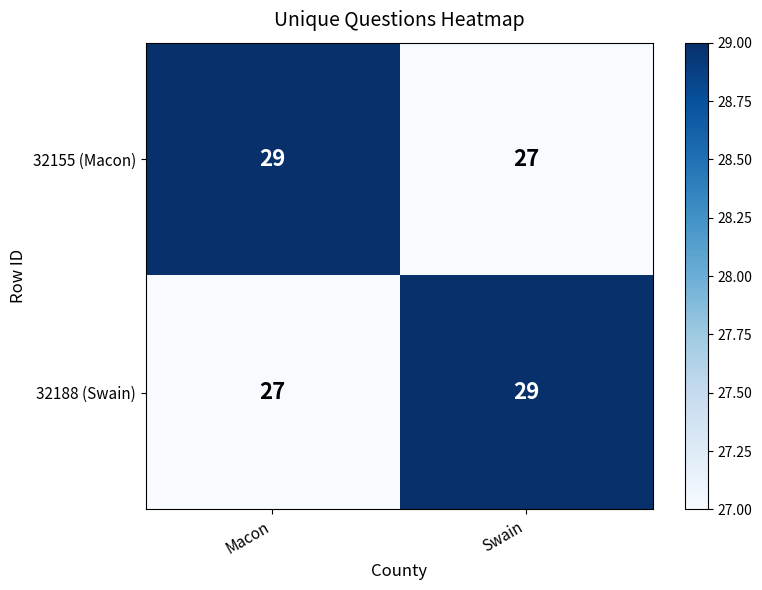

At which label does 32188 (Swain) reach its peak?

Swain